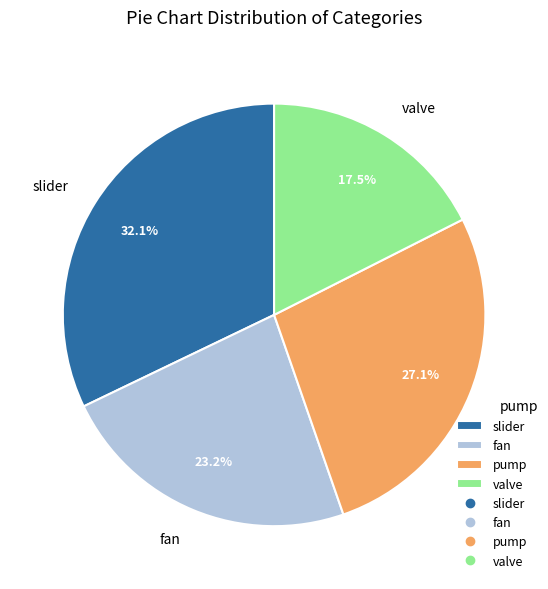

How many segments does this pie chart have?

4